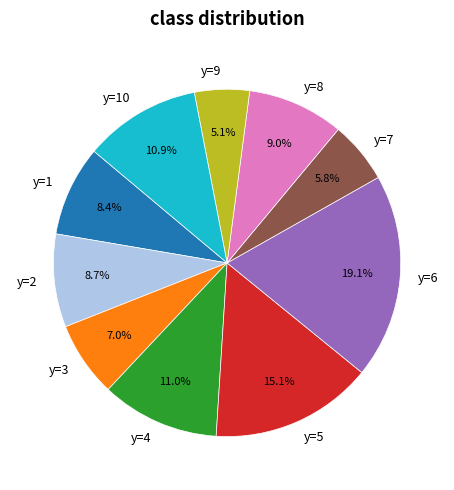

What is the largest slice in the pie chart?

y=6